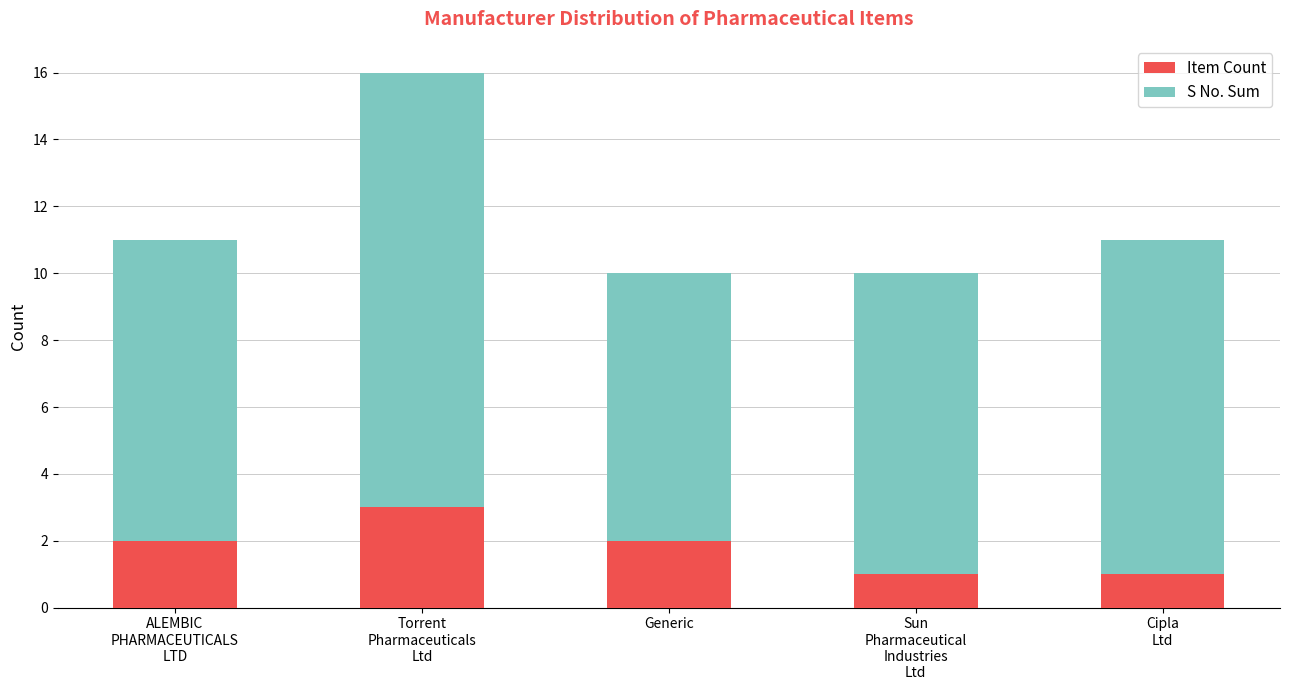

What is the maximum value for Item Count?

3